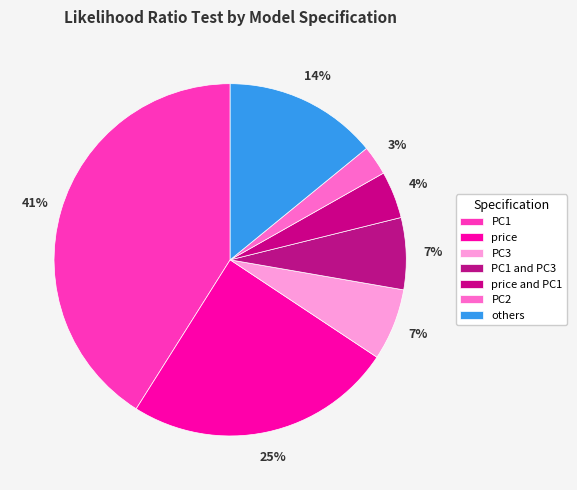

What percentage is the PC1 and PC3 slice, to the nearest percent?

7%